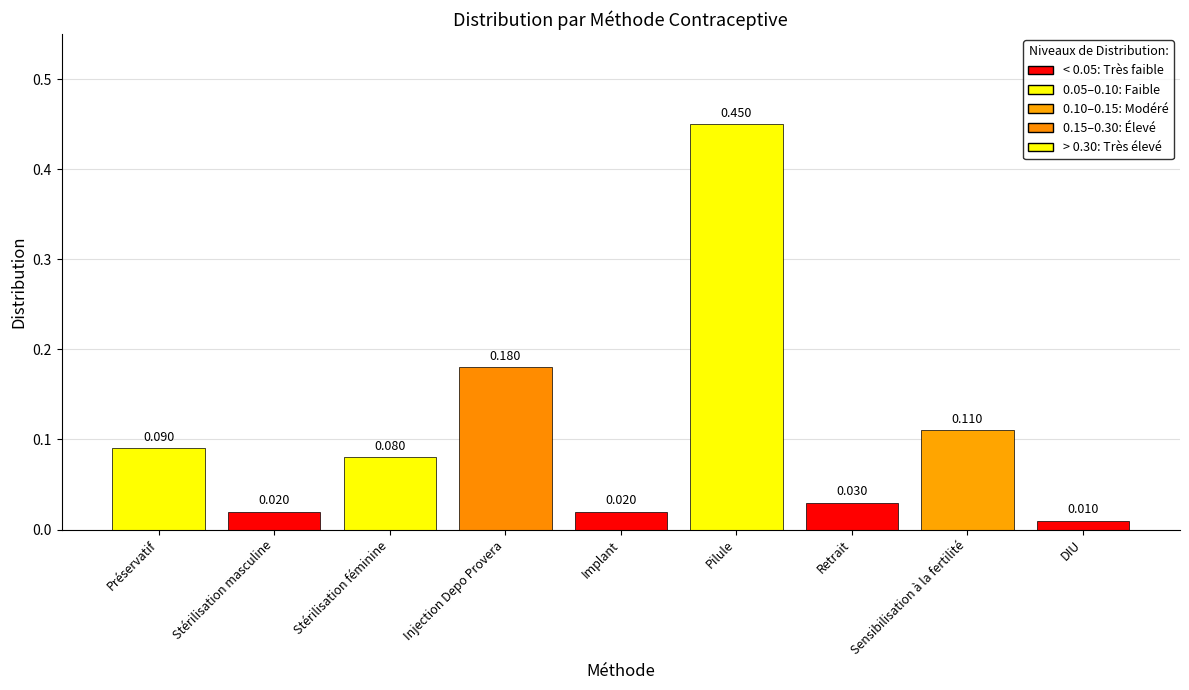

What is the difference between the maximum and second lowest values?

0.4